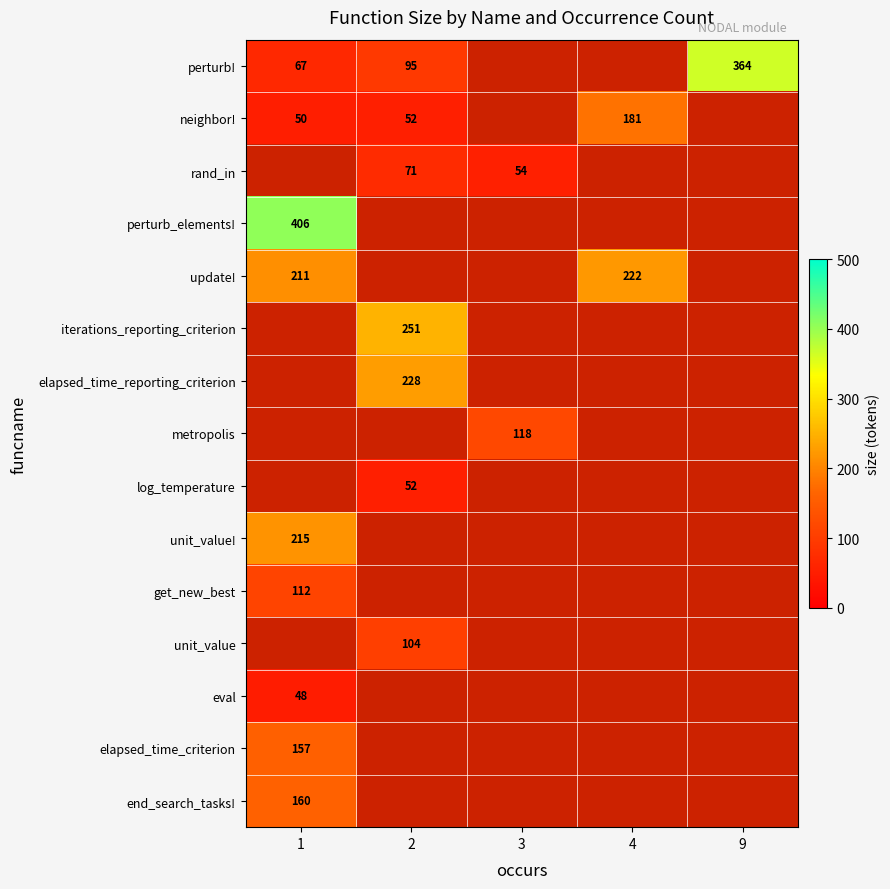

The eval series shows 48 at 1. True or false?

True